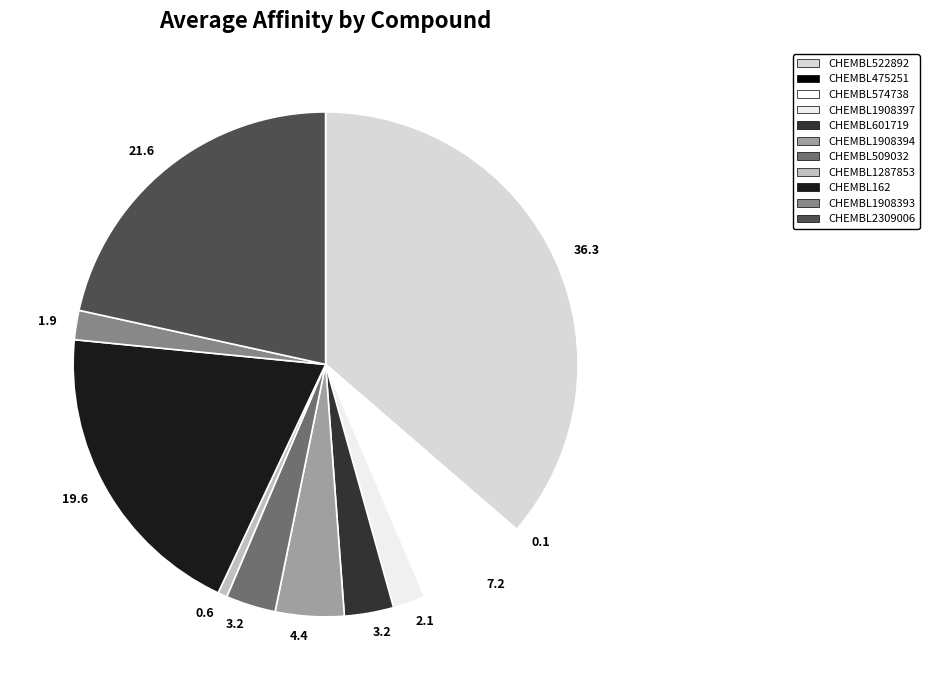

How many slices are in this pie chart?

11